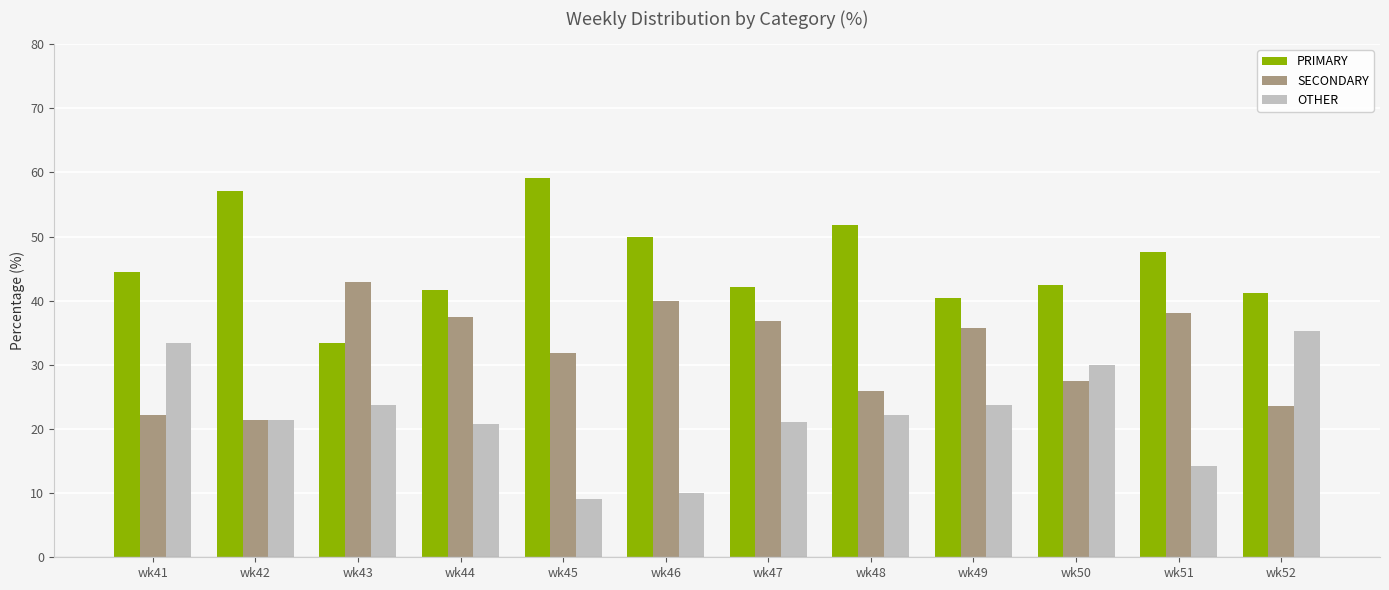

What is the difference between the PRIMARY values at wk47 and wk44?

0.4